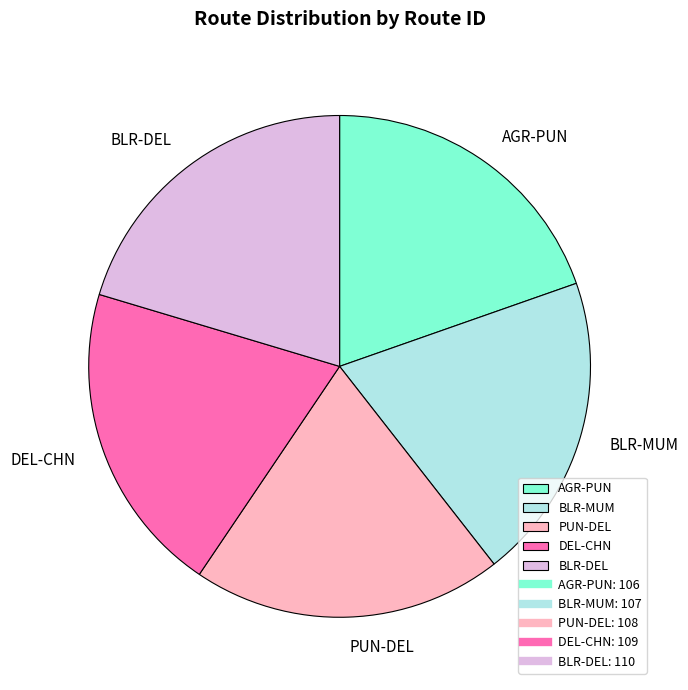

True or false: BLR-MUM accounts for 20% of the total.

True